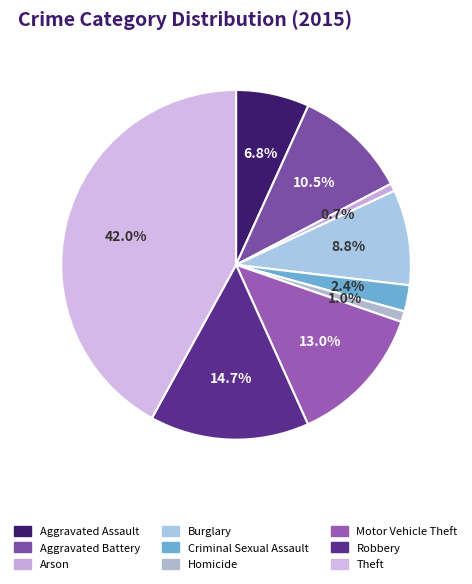

Rank the categories by value from highest to lowest.

Theft, Robbery, Motor Vehicle Theft, Aggravated Battery, Burglary, Aggravated Assault, Criminal Sexual Assault, Homicide, Arson